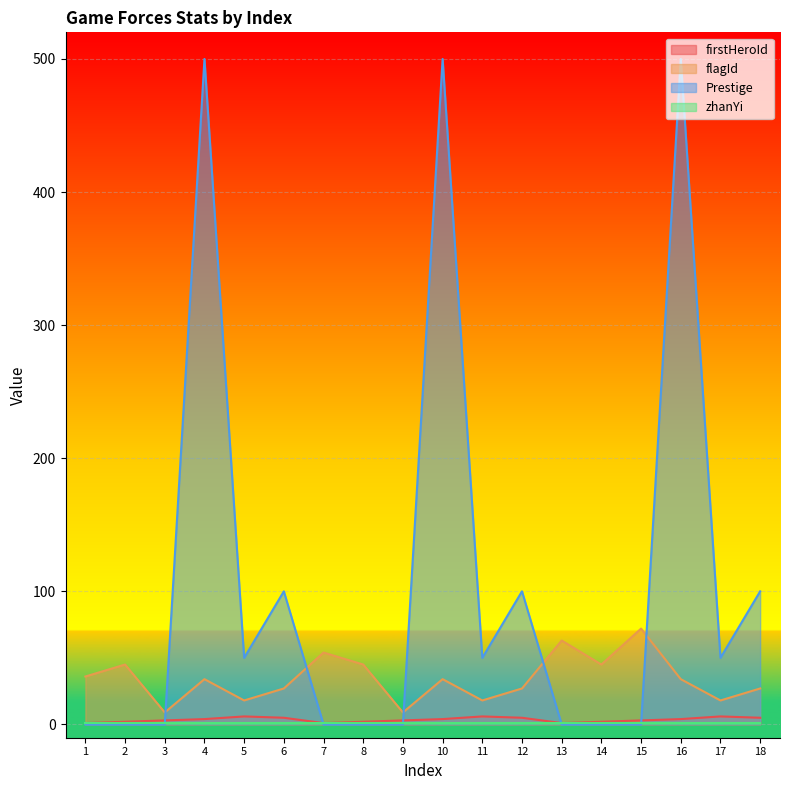

How many interior local valleys does the Prestige series have?

3